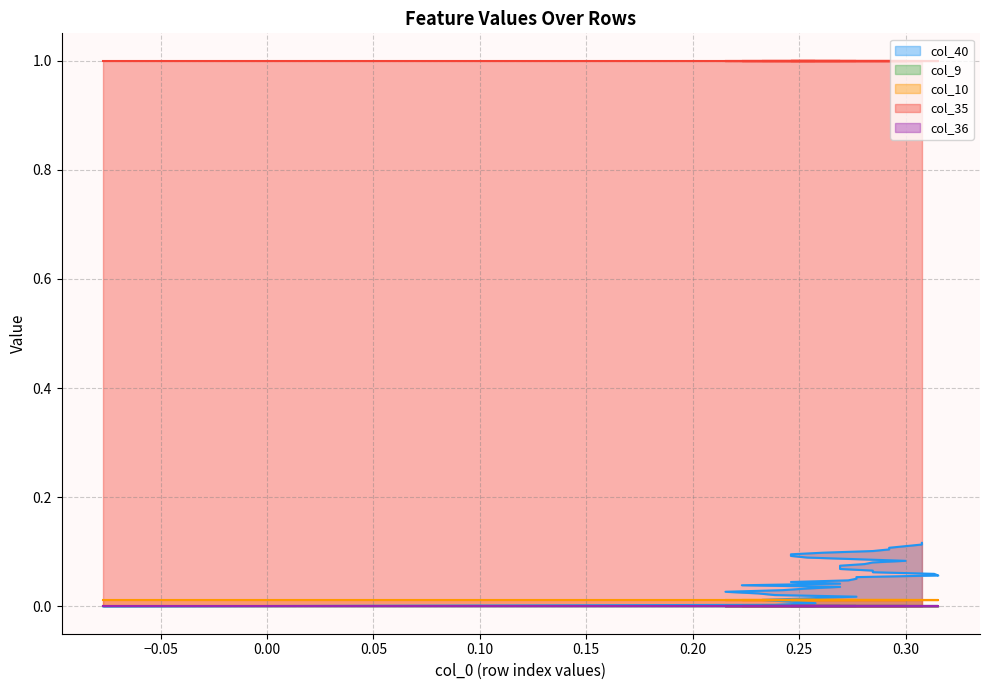

List the series in order of their peak value, lowest first.

col_9, col_36, col_10, col_40, col_35